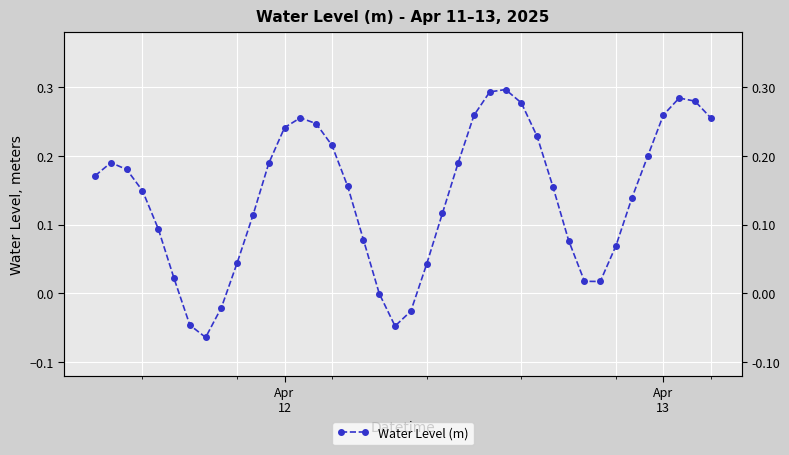

How many lines are shown in the chart?

1